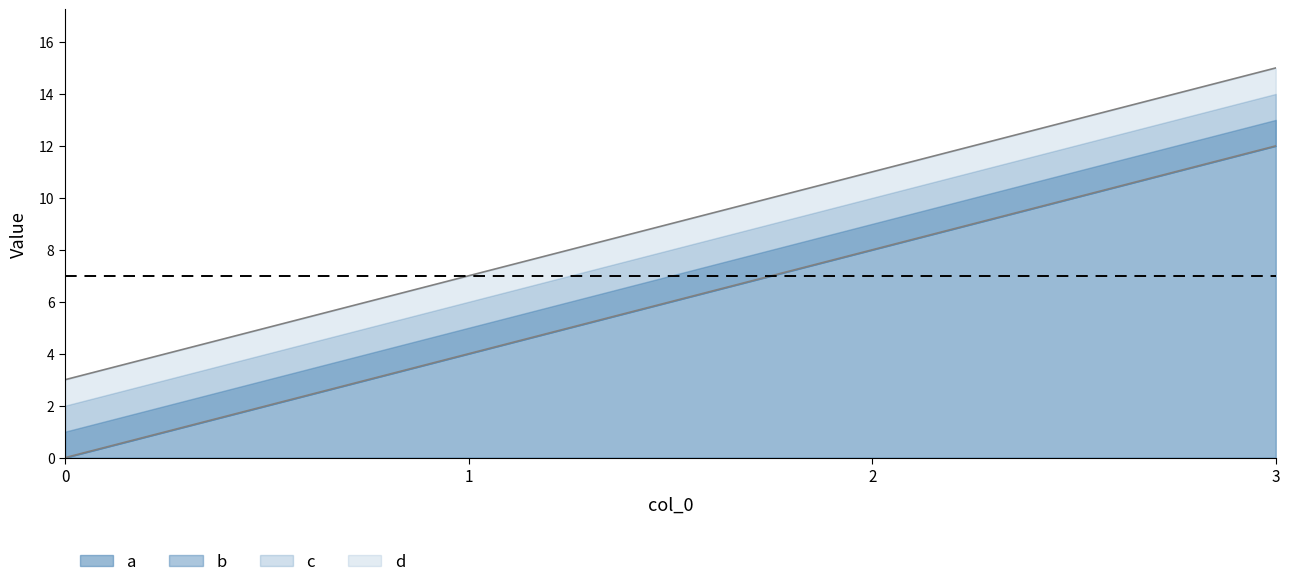

Which series has the largest total across all categories?

d_line